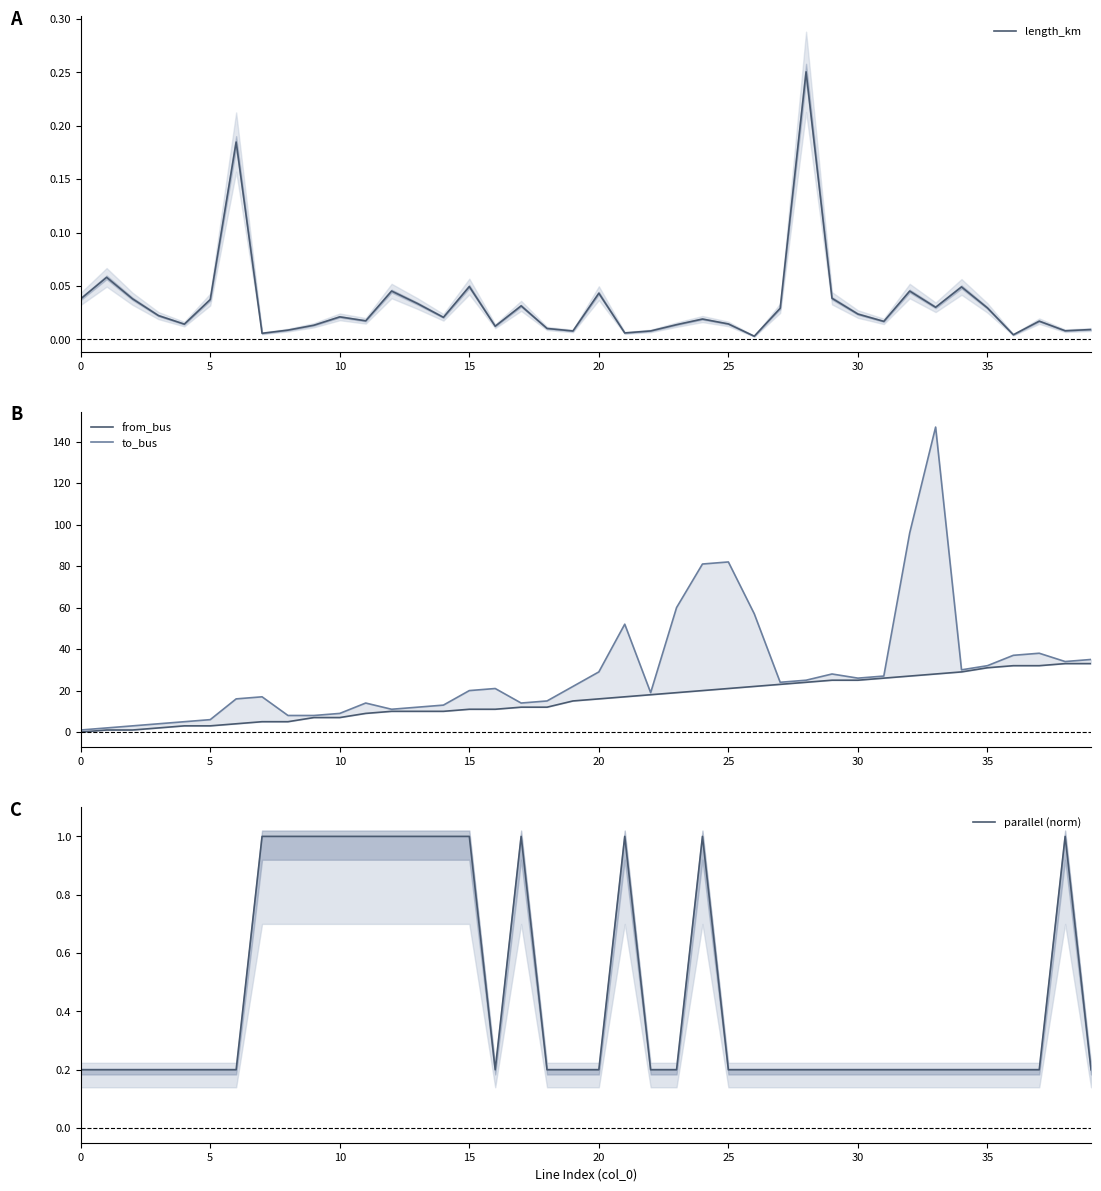

What are all the series names shown in the legend?

length_km, from_bus, to_bus, parallel (norm)